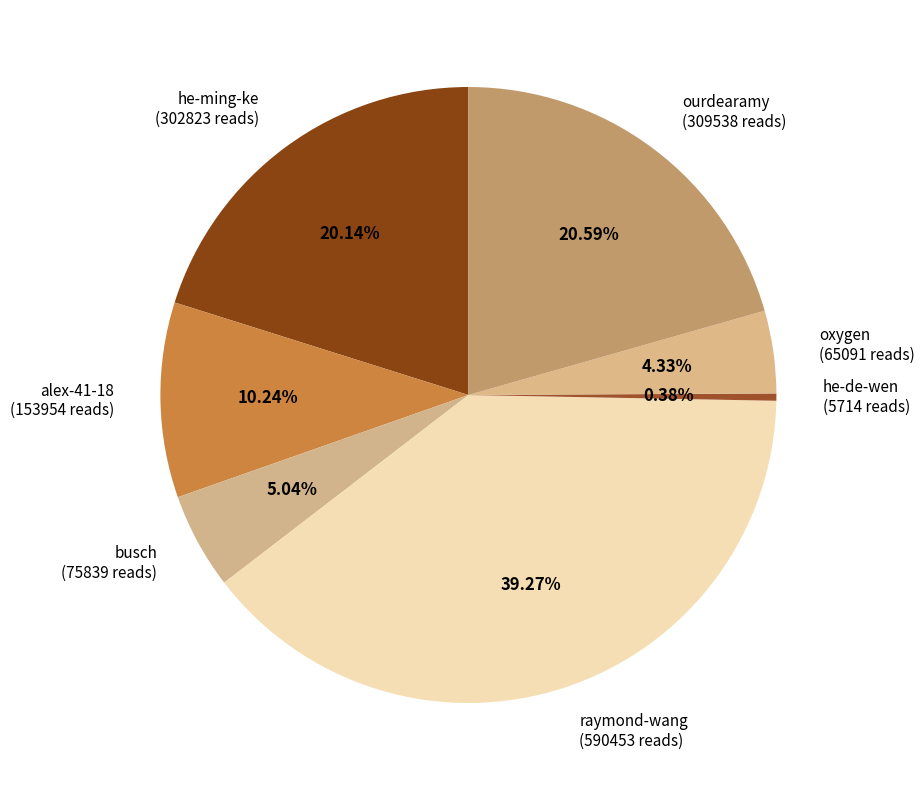

Approximately how many times larger is the value at busch (75839 reads) compared to he-de-wen (5714 reads)?

13.3